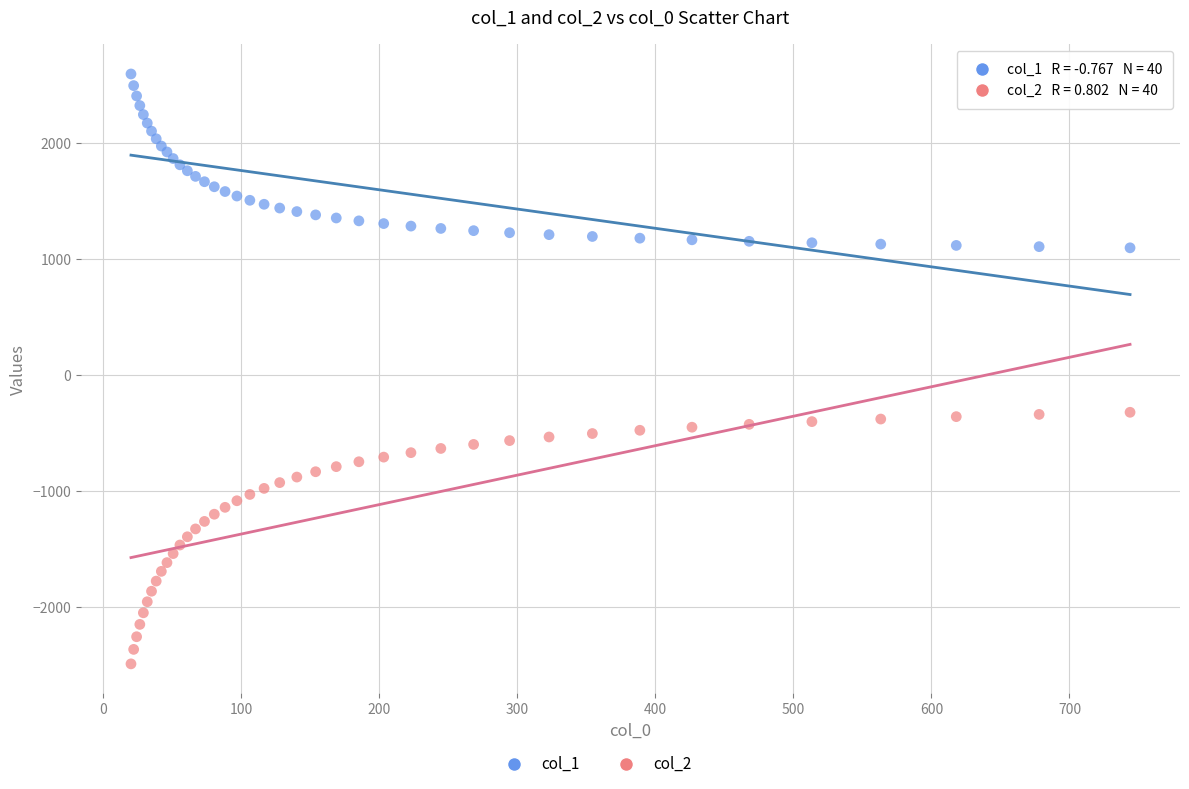

Which series contains the highest Y value?

col_1